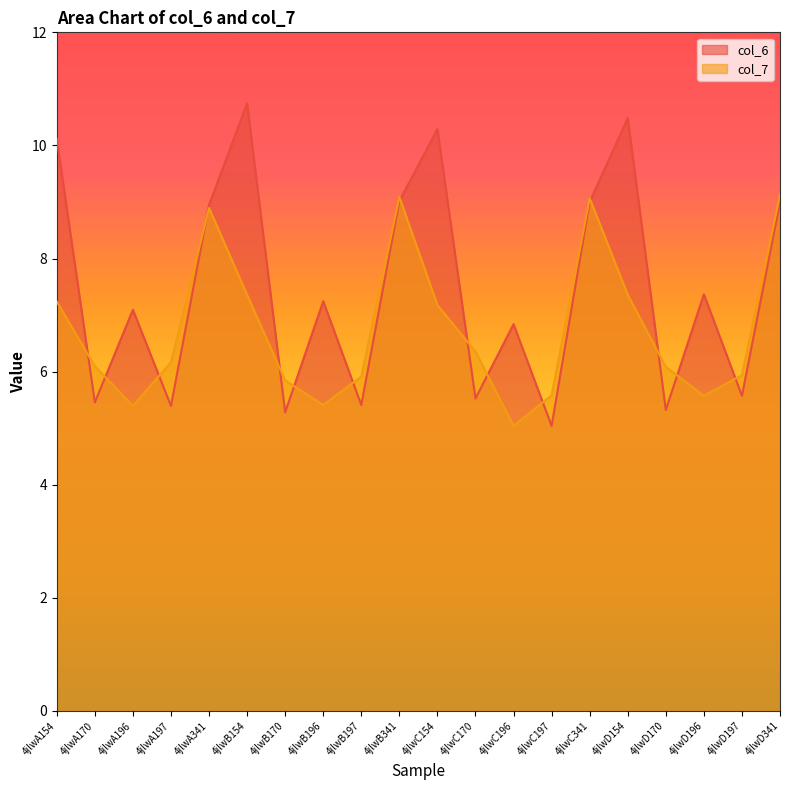

At which label is col_6 closest to 7?

4jlwA196